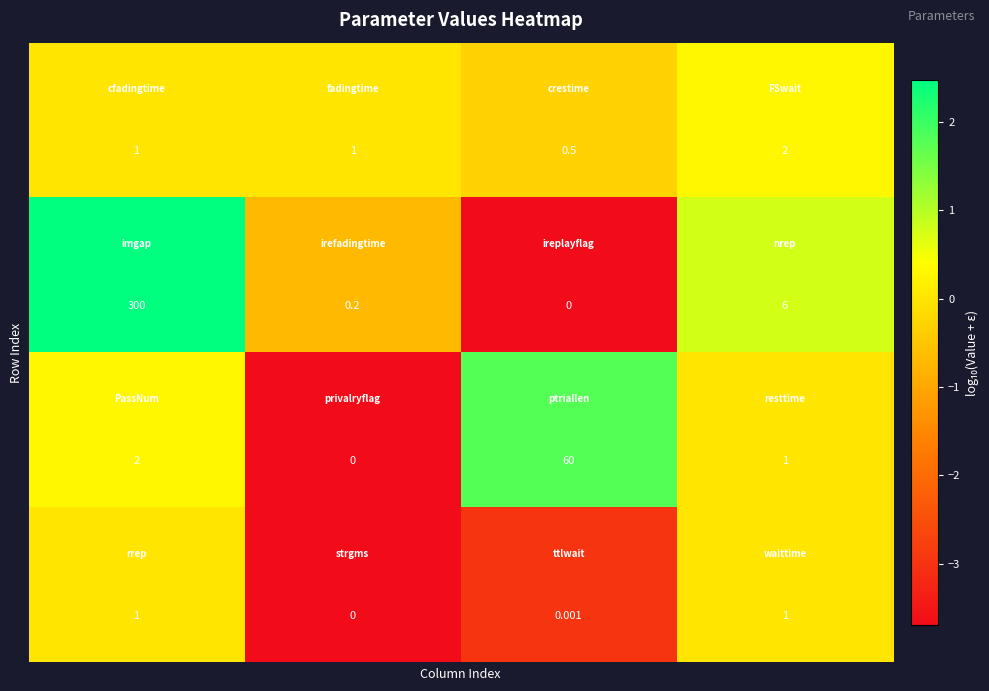

Count the number of categories in the chart.

4